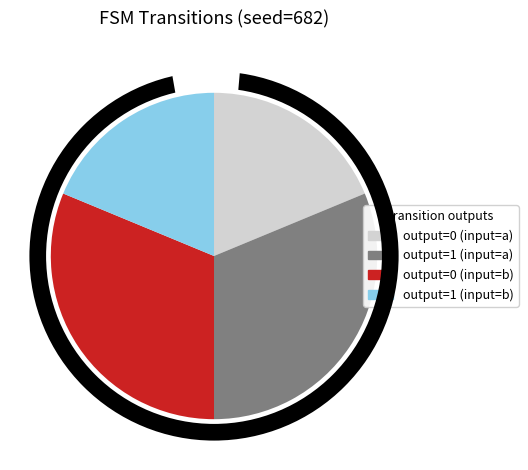

Is it true that output=1 (input=a) is 26% of the pie?

False